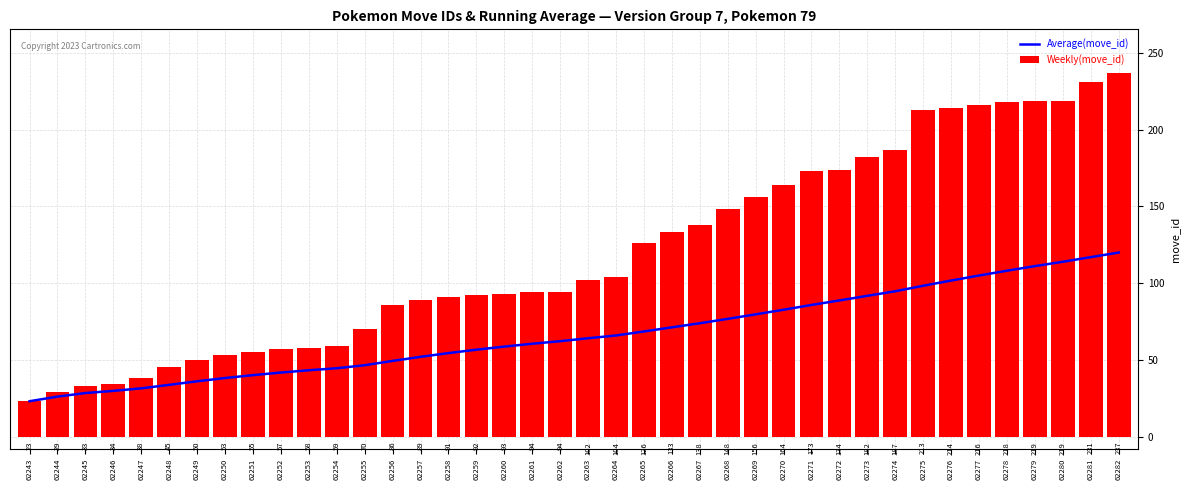

Reading left to right, what are all the values shown in this chart?

Average(move_id): 62243=23.0	62244=26.0	62245=28.3	62246=29.8	62247=31.4	62248=33.7	62249=36.0	62250=38.1	62251=40.0	62252=41.7	62253=43.2	62254=44.5	62255=46.5	62256=49.3	62257=51.9	62258=54.4	62259=56.6	62260=58.6	62261=60.5	62262=62.1	62263=64.0	62264=65.9	62265=68.5	62266=71.2	62267=73.8	62268=76.7	62269=79.6	62270=82.6	62271=85.8	62272=88.7	62273=91.7	62274=94.7	62275=98.3	62276=101.7	62277=104.9	62278=108.1	62279=111.1	62280=113.9	62281=116.9	62282=119.9
Weekly(move_id): 62243=23.0	62244=29.0	62245=33.0	62246=34.0	62247=38.0	62248=45.0	62249=50.0	62250=53.0	62251=55.0	62252=57.0	62253=58.0	62254=59.0	62255=70.0	62256=86.0	62257=89.0	62258=91.0	62259=92.0	62260=93.0	62261=94.0	62262=94.0	62263=102.0	62264=104.0	62265=126.0	62266=133.0	62267=138.0	62268=148.0	62269=156.0	62270=164.0	62271=173.0	62272=174.0	62273=182.0	62274=187.0	62275=213.0	62276=214.0	62277=216.0	62278=218.0	62279=219.0	62280=219.0	62281=231.0	62282=237.0